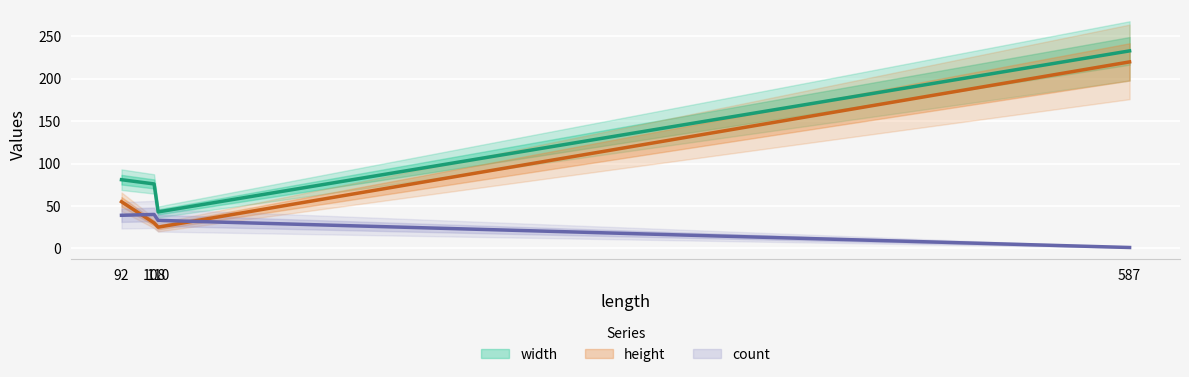

At which label does width reach its minimum?

110